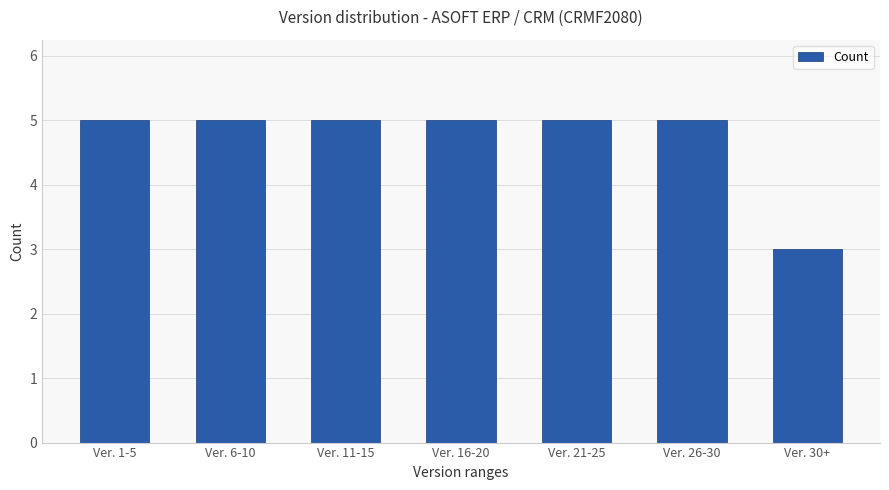

At which category does the chart reach its minimum across all series?

Ver. 30+